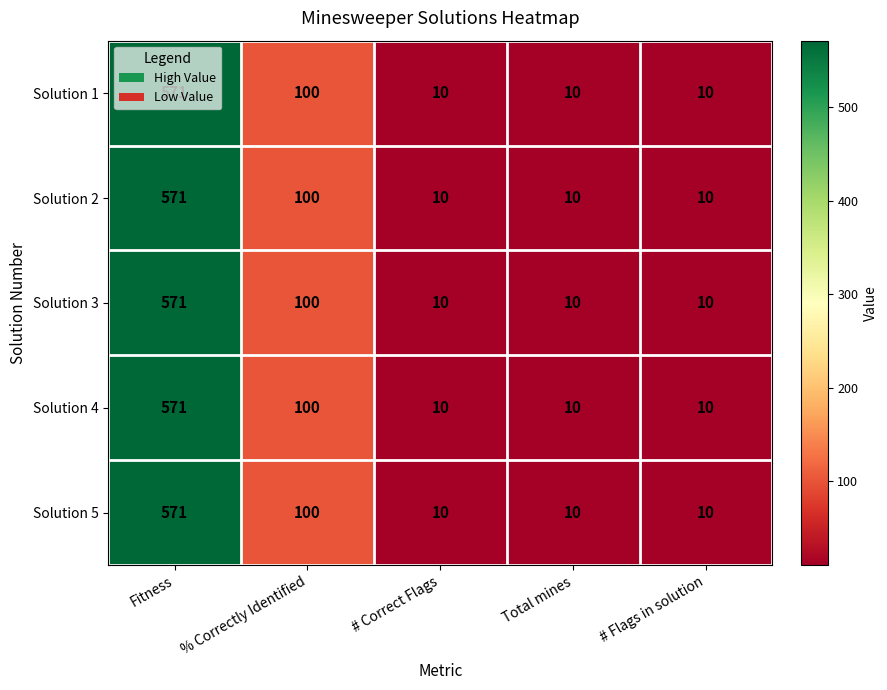

What is the average value of the Solution 3 series?

140